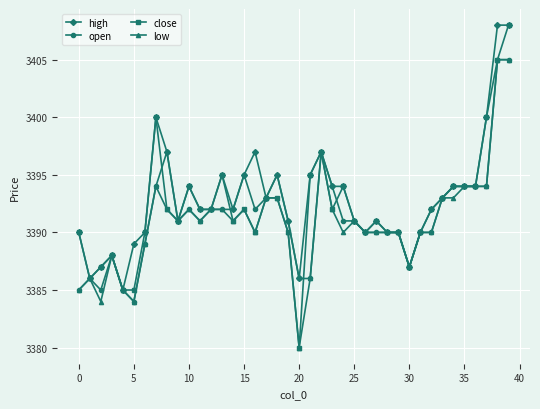

True or false: high has more than 2 points higher than both neighbors.

True